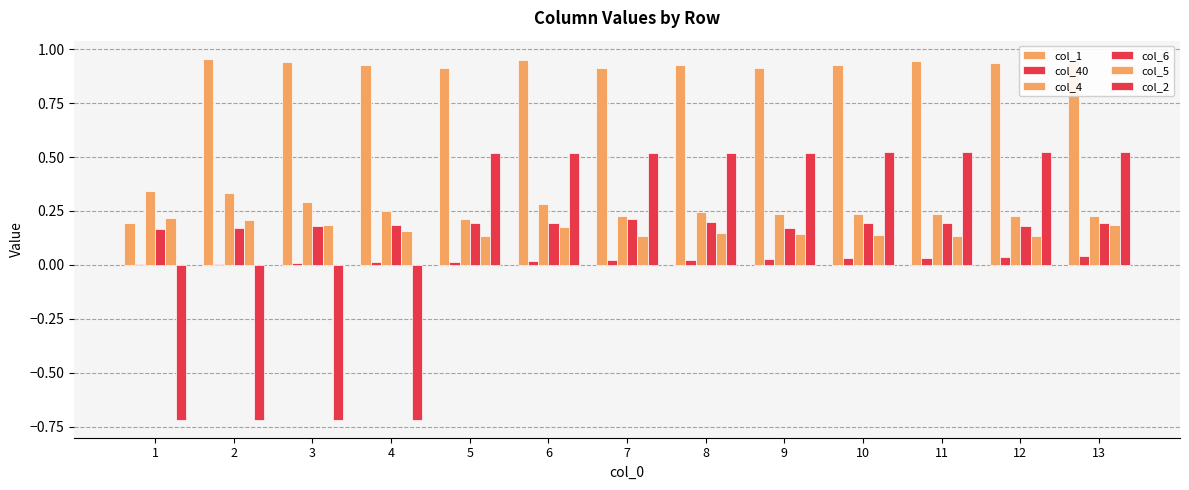

How many series are shown in this chart?

6